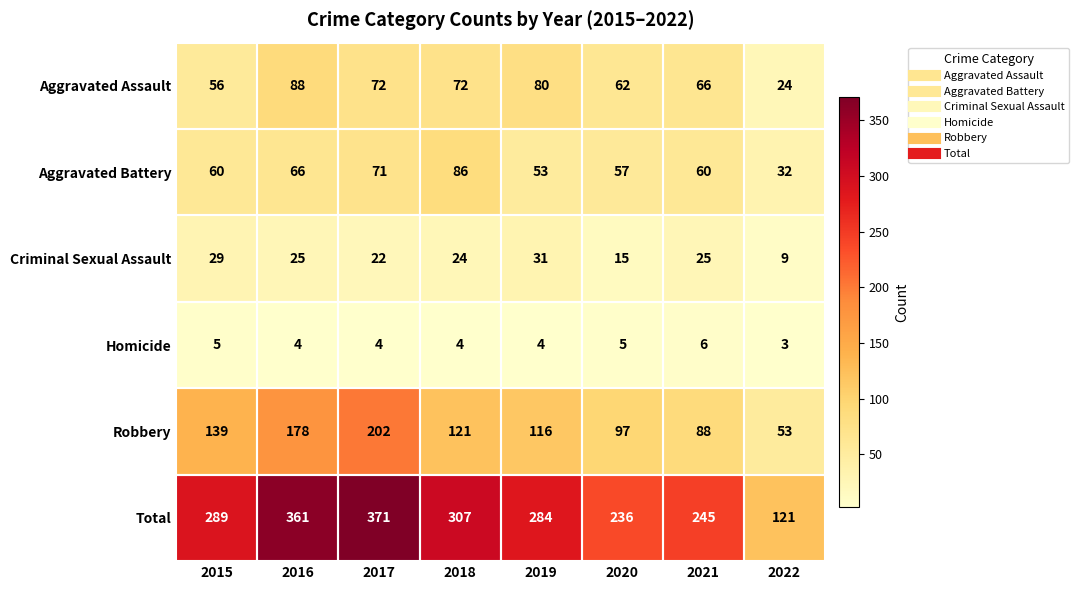

At 2018, list the series in order from largest to smallest.

Total, Robbery, Aggravated Battery, Aggravated Assault, Criminal Sexual Assault, Homicide